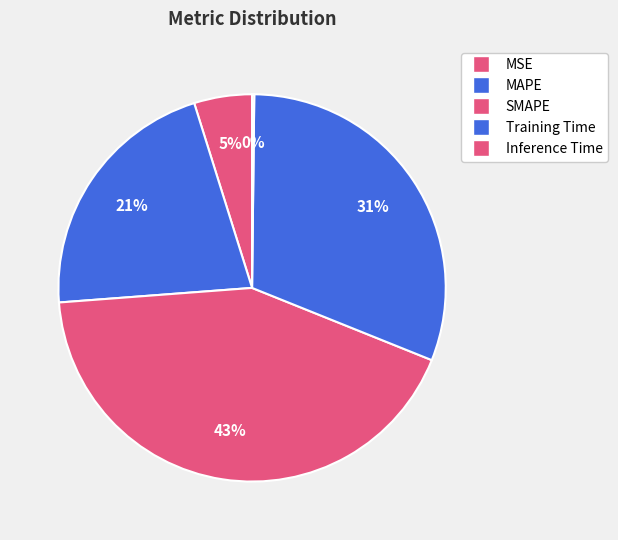

To the nearest percent, what percentage of the pie is MSE?

5%